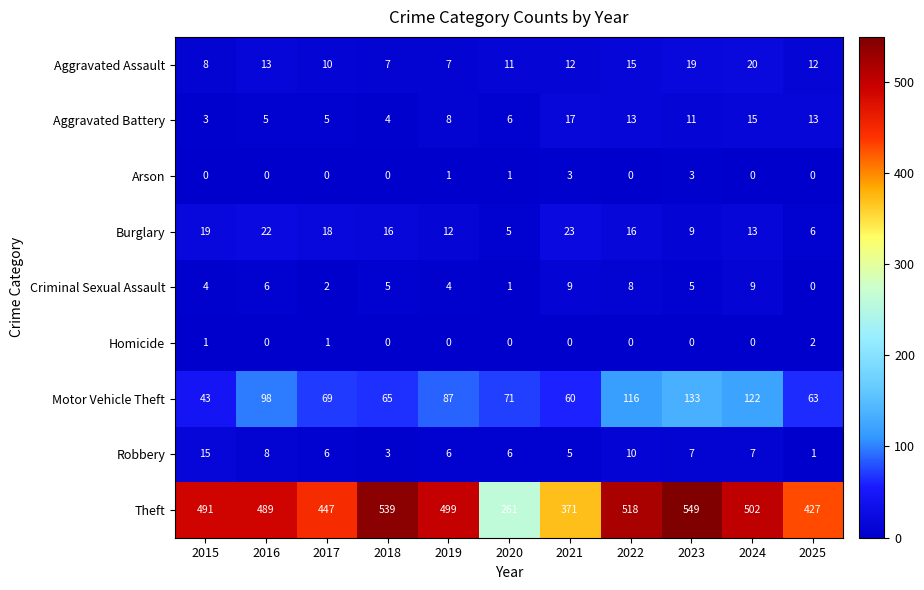

What is the sum of the Aggravated Assault values at 2021 and 2017?

22